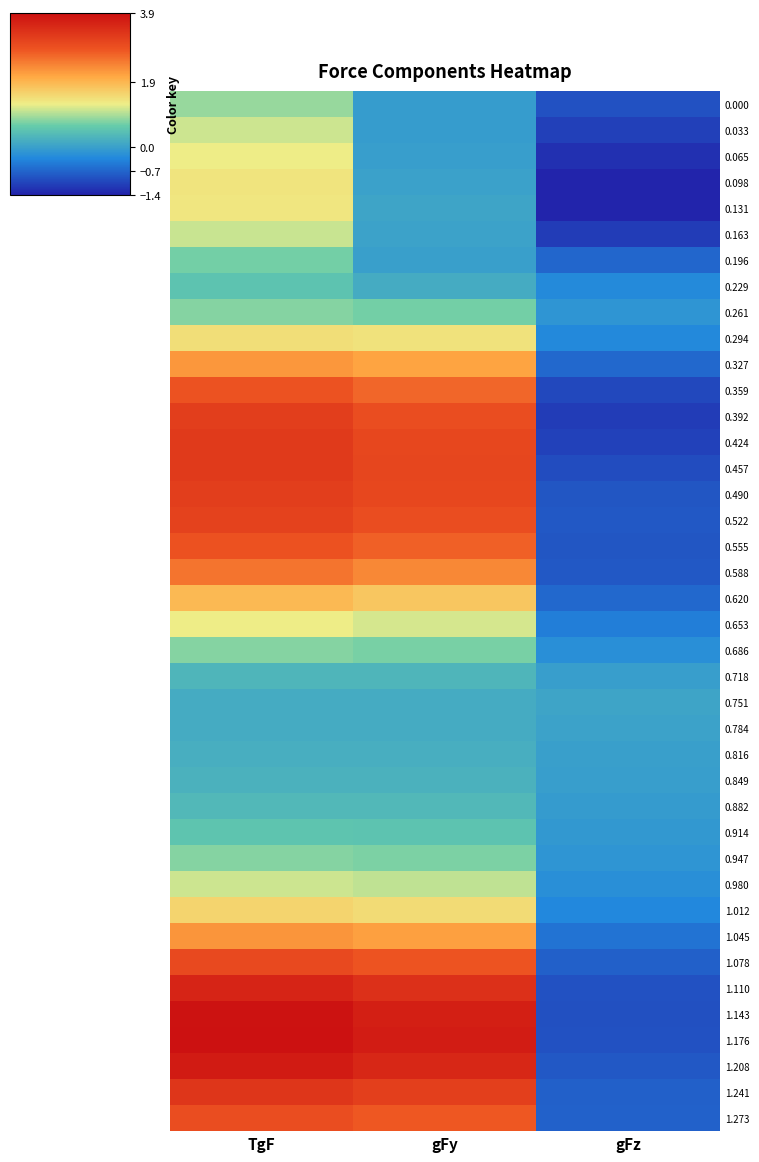

At how many categories does at least one series exceed 3?

2